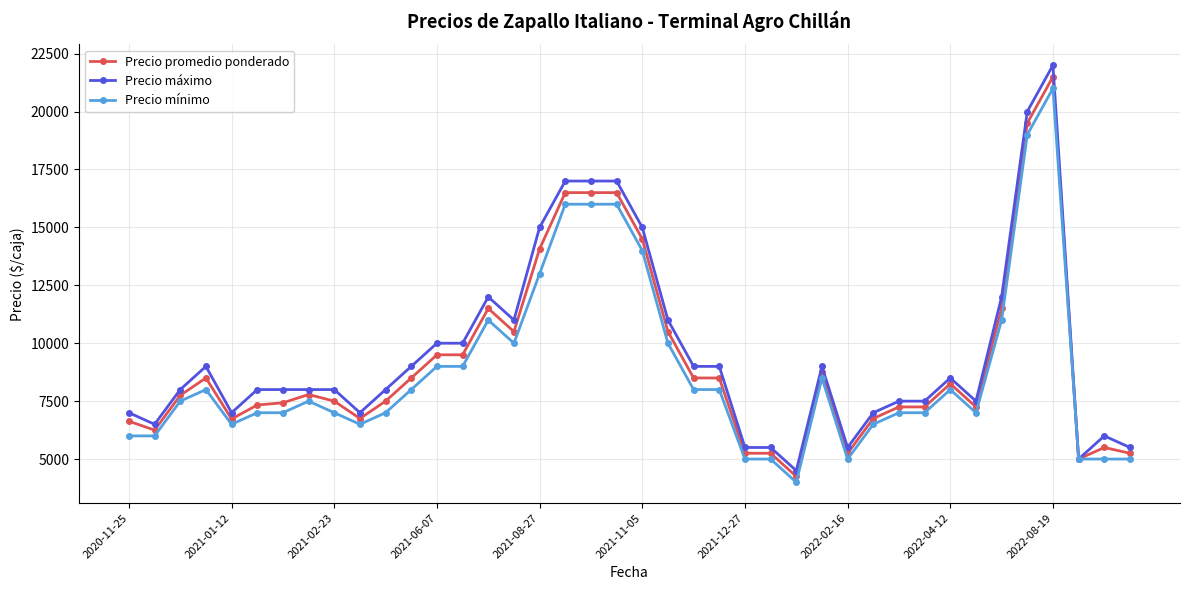

Is this an area chart (filled region under the line)?

No